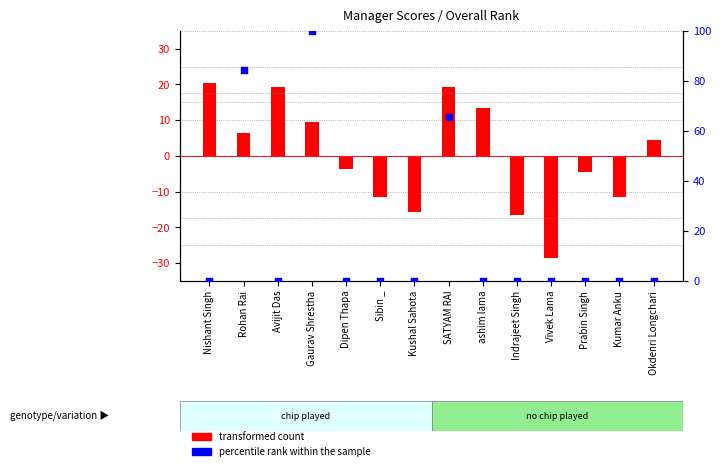

What is the total value across all series at SATYAM RAI?

84.9